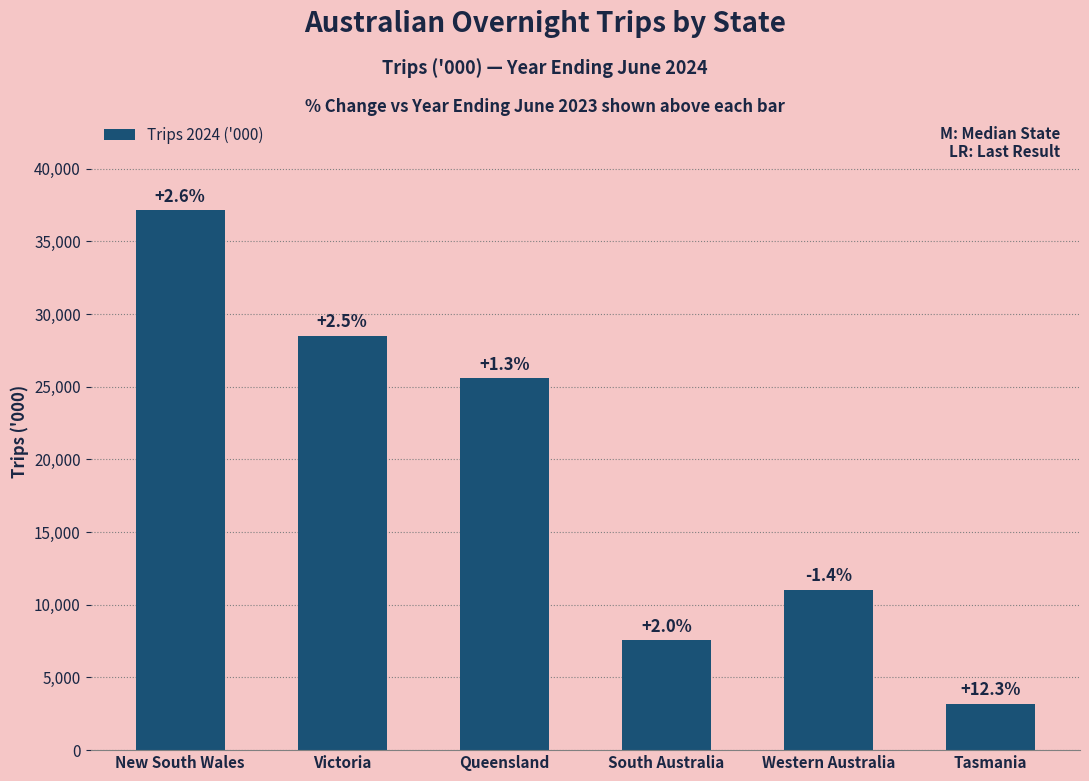

Approximately how many times larger is the value at South Australia compared to Victoria?

0.3